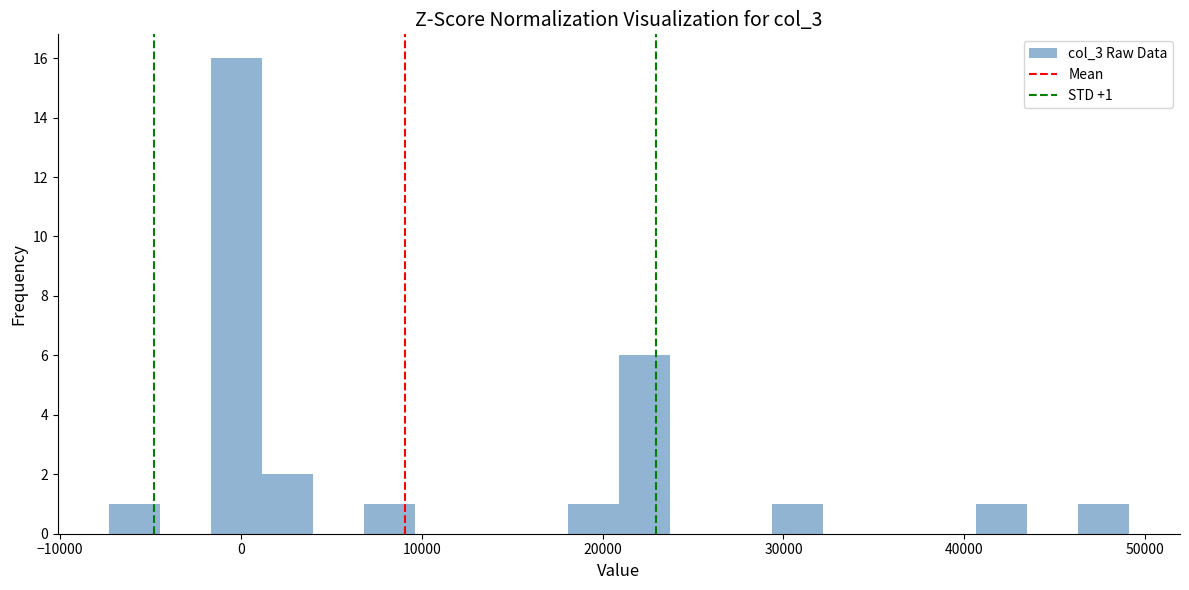

Around what value on the x-axis is the tallest bar? Give the approximate position of its centre, as read against the axis.

0